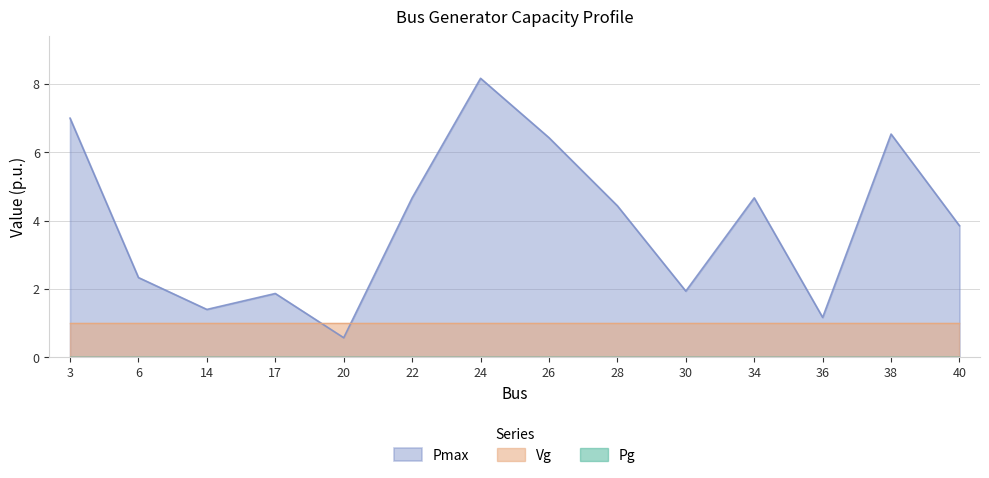

Does the chart have visible grid lines?

Yes